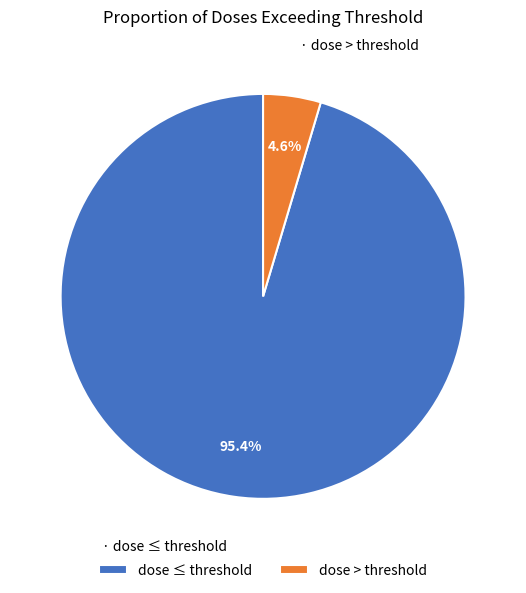

Which slice is the largest?

dose ≤ threshold